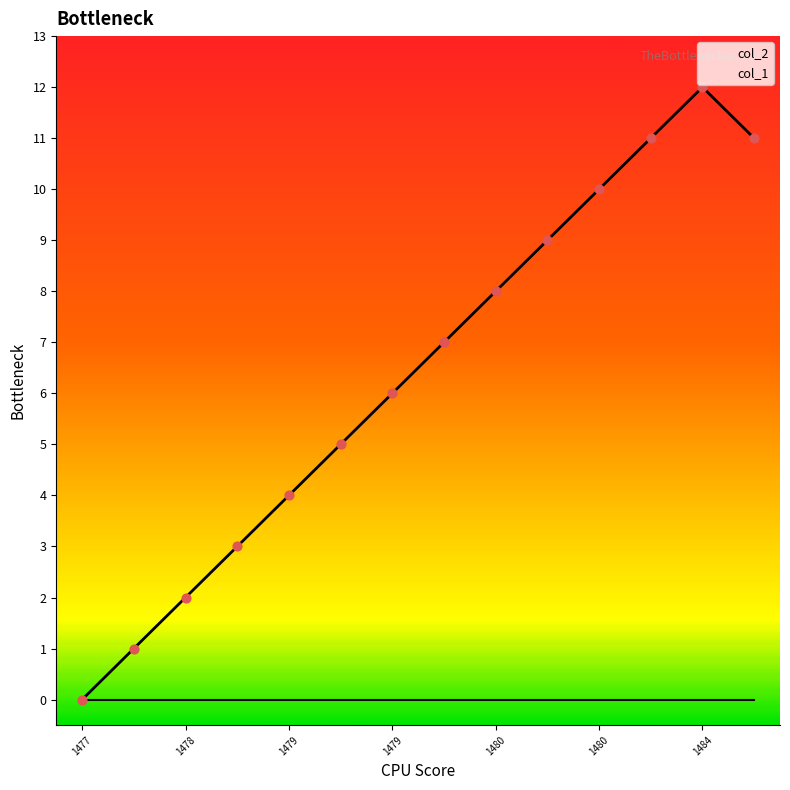

Between 1479323690 and 1484939894, which is larger?

1484939894